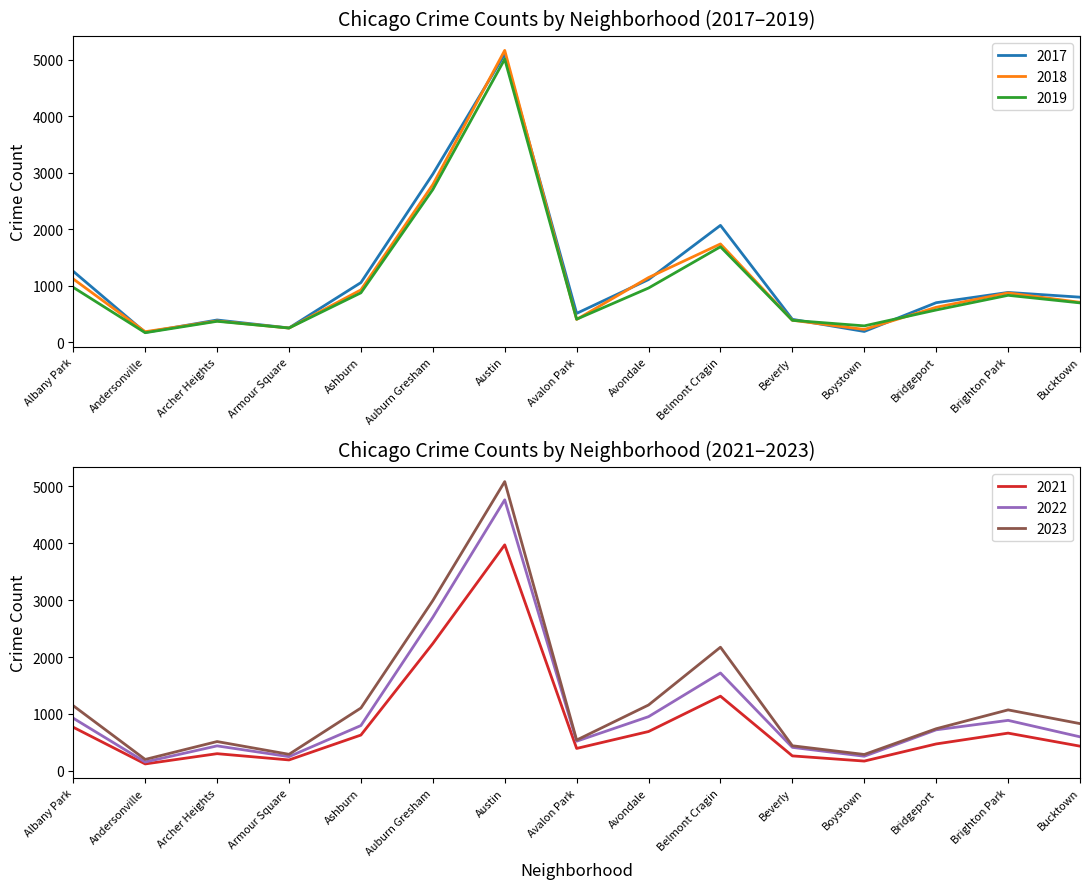

What is the sum of all 2019 values?

16142